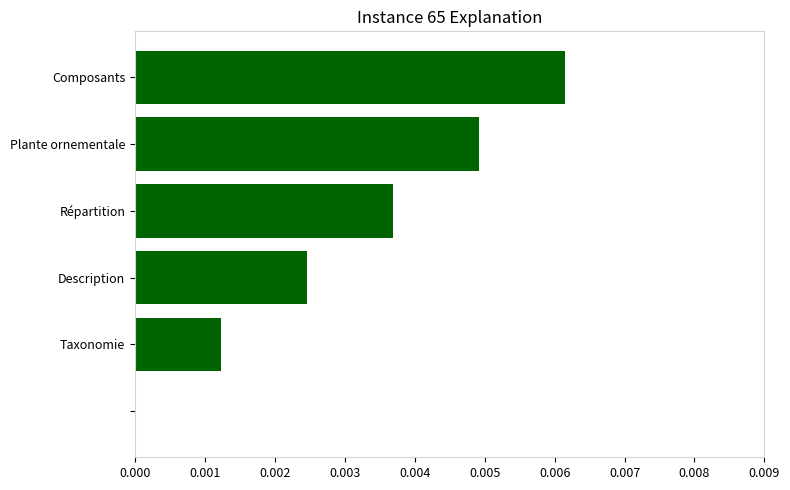

Which label corresponds to the largest value in the chart?

Composants